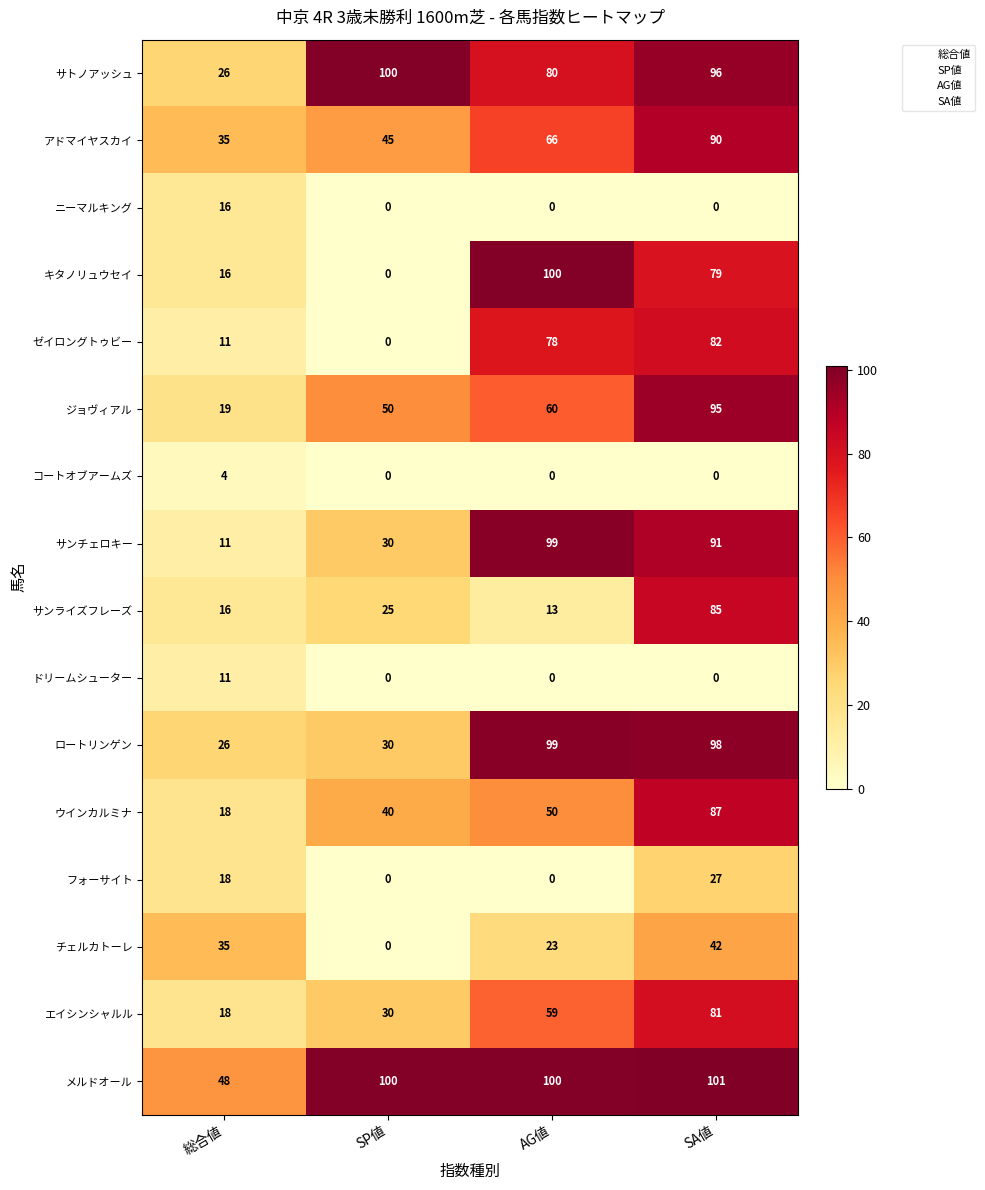

What is the maximum value for アドマイヤスカイ?

90